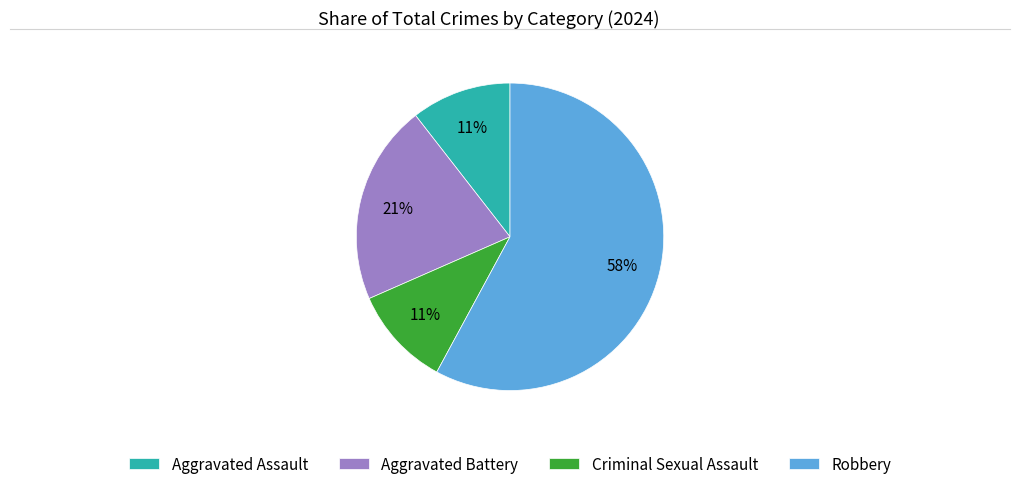

The Aggravated Assault slice represents 11% of the pie. True or false?

True